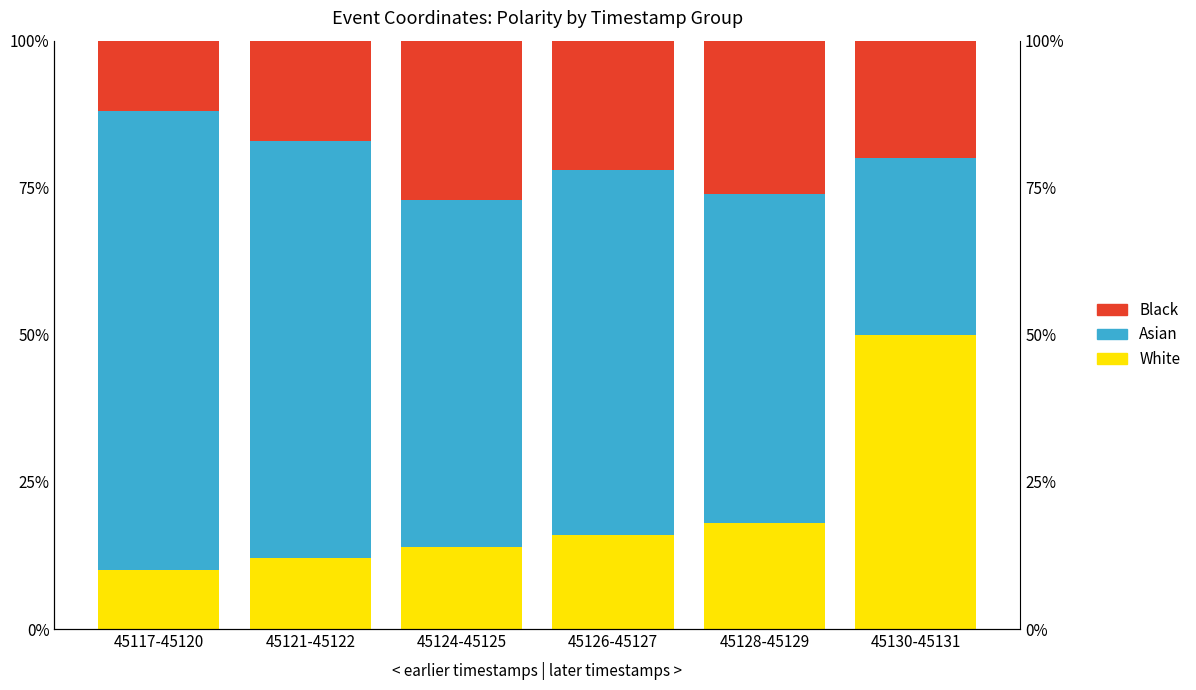

What is the label of the 5th bar from the right?

45121-45122